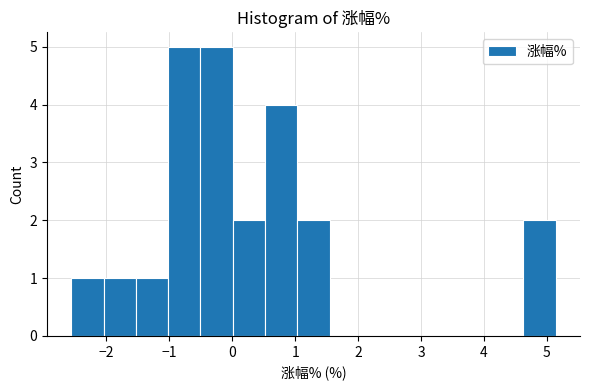

Reading left to right, transcribe this chart: for each bar, give the range it covers on the x-axis and its height. Neither the bar edges nor the heights are printed on the chart, so give them approximately, as read against the axes.

-2.6 to -2.0: 1
-2.0 to -1.5: 1
-1.5 to -1.0: 1
-1.0 to -0.5: 5
-0.5 to 0.0: 5
0.0 to 0.5: 2
0.5 to 1.0: 4
1.0 to 1.5: 2
1.5 to 2.1: 0
2.1 to 2.6: 0
2.6 to 3.1: 0
3.1 to 3.6: 0
3.6 to 4.1: 0
4.1 to 4.6: 0
4.6 to 5.1: 2